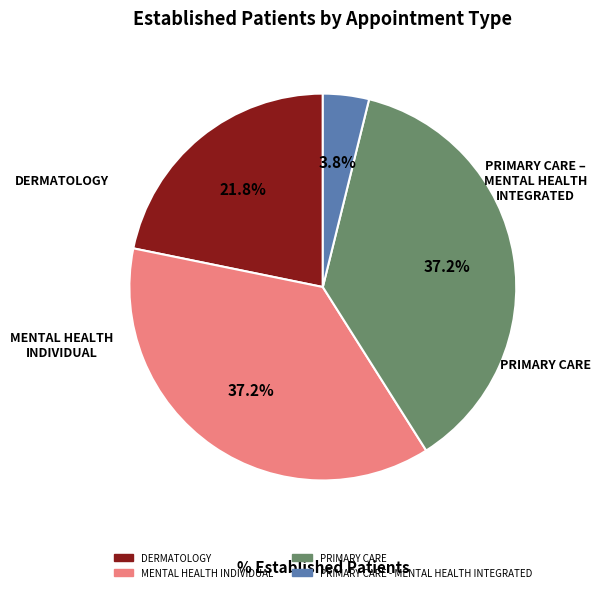

Is there any slice that represents more than half of the pie?

No